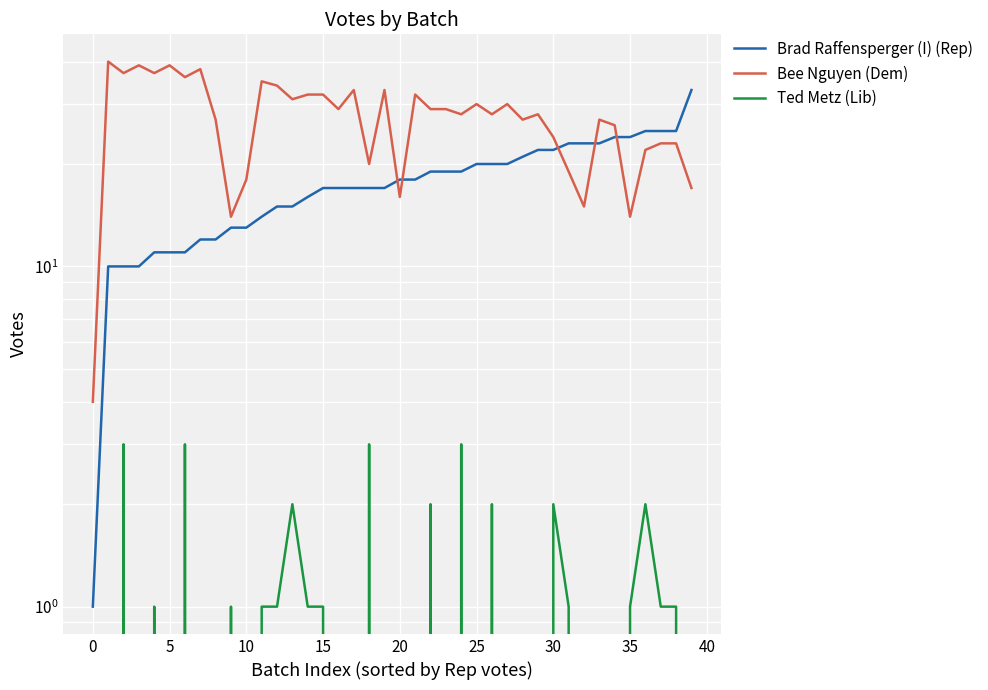

Reading right to left, transcribe all the data shown in this chart.

Brad Raffensperger (I) (Rep): 33	25	25	25	24	24	23	23	23	22	22	21	20	20	20	19	19	19	18	18	17	17	17	17	17	16	15	15	14	13	13	12	12	11	11	11	10	10	10	1
Bee Nguyen (Dem): 17	23	23	22	14	26	27	15	19	24	28	27	30	28	30	28	29	29	32	16	33	20	33	29	32	32	31	34	35	18	14	27	38	36	39	37	39	37	40	4
Ted Metz (Lib): 0	1	1	2	1	0	0	0	1	2	0	0	0	2	0	3	0	2	0	0	0	3	0	0	1	1	2	1	1	0	1	0	0	3	0	1	0	3	0	0